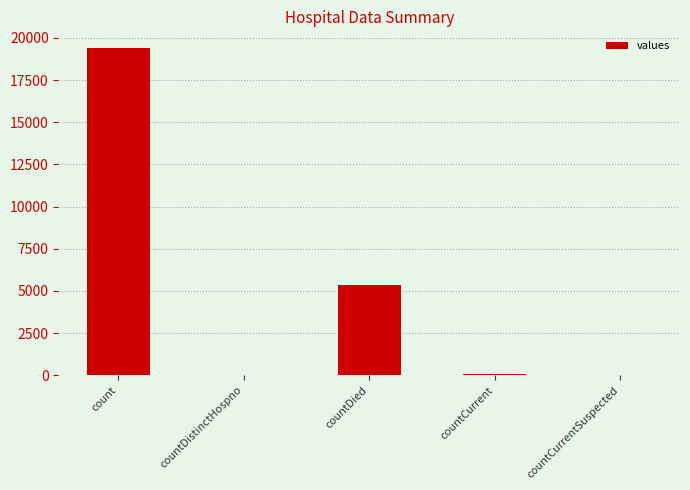

How many categories are shown in the chart?

5